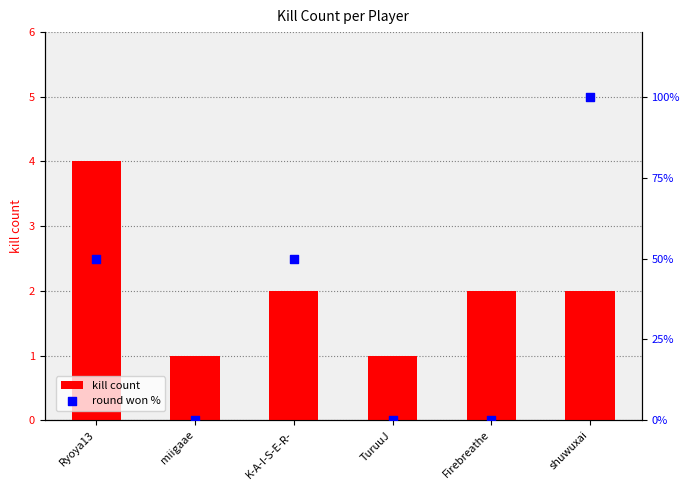

Which series reaches the minimum Y coordinate?

round won %